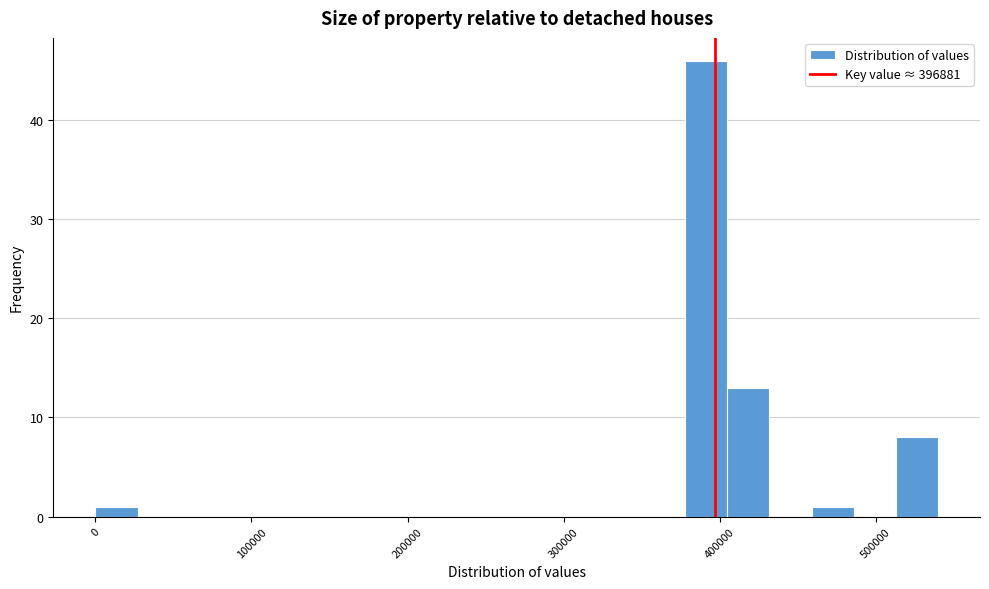

Read against the x-axis, roughly where is the centre of the tallest bar?

390000